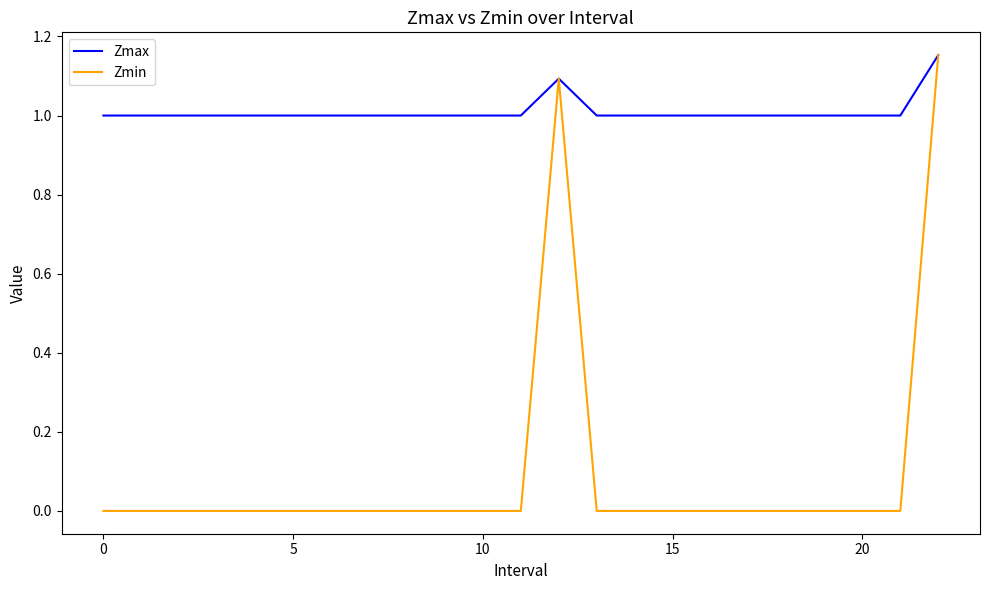

At how many categories does at least one series exceed 0?

23